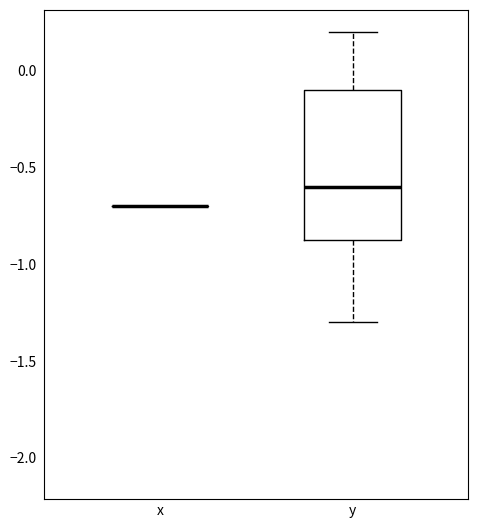

Reading left to right, transcribe this box plot: for each box, give where its median line is, the range the box spans, and where its two whiskers end, as read against the y-axis. The values are not printed on the chart, so give them approximately, as read against the axis.

x: box collapsed to a line at -0.70, whiskers -0.70 to -0.70
y: median -0.60, box -0.85 to -0.10, whiskers -1.30 to 0.20